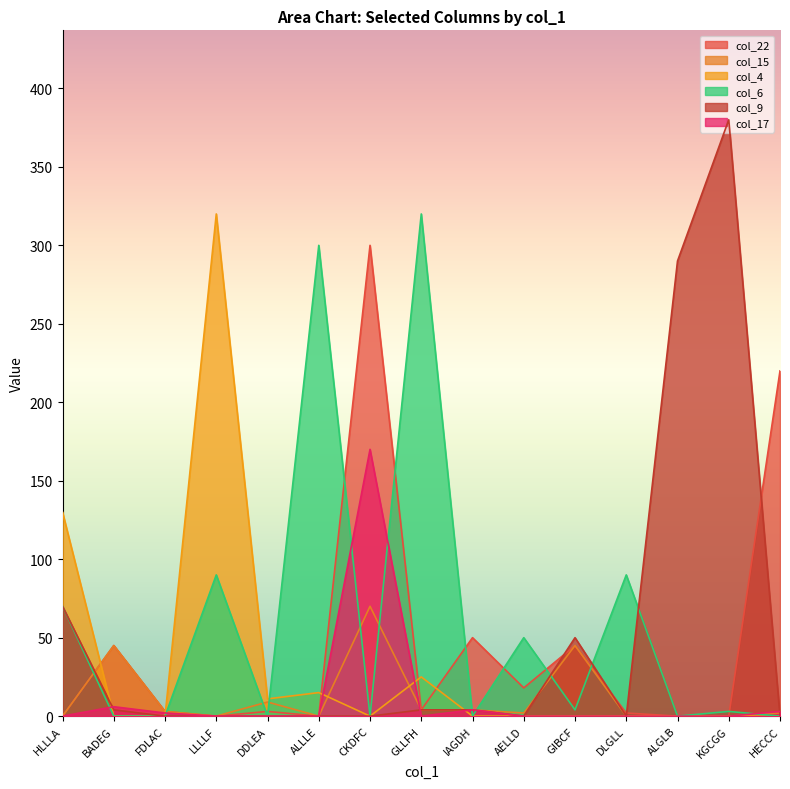

At which label is col_9 closest to 190?

ALGLB